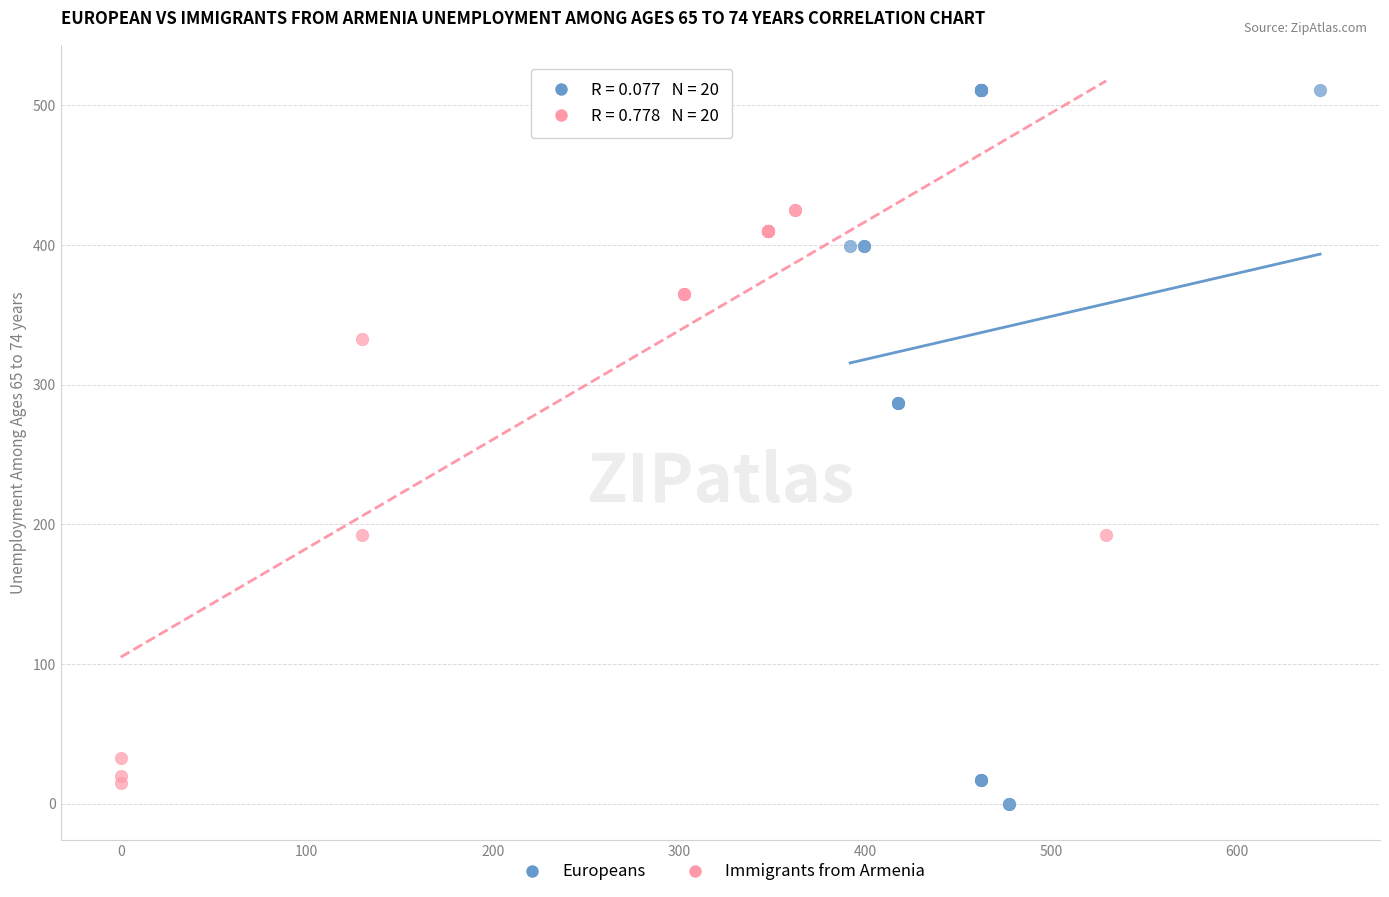

Which series reaches the maximum Y coordinate?

Europeans